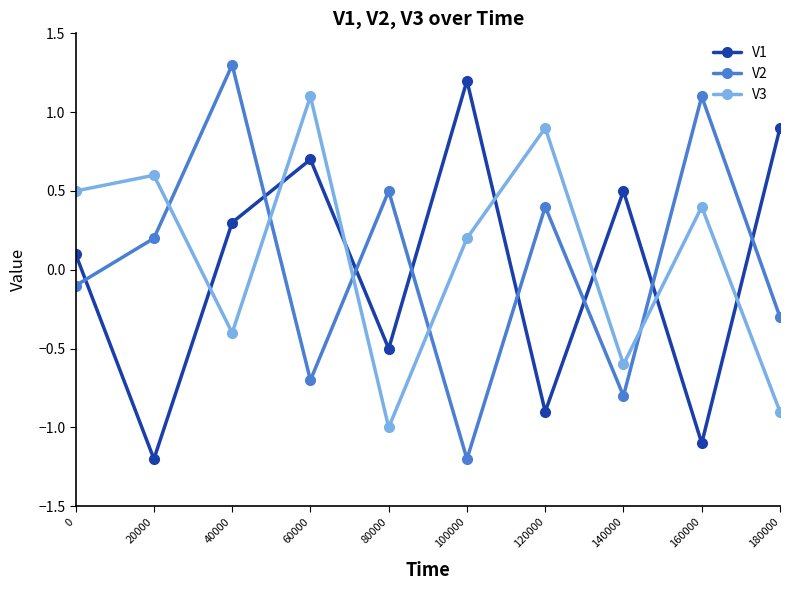

Does the chart display data point markers on the line(s)?

Yes